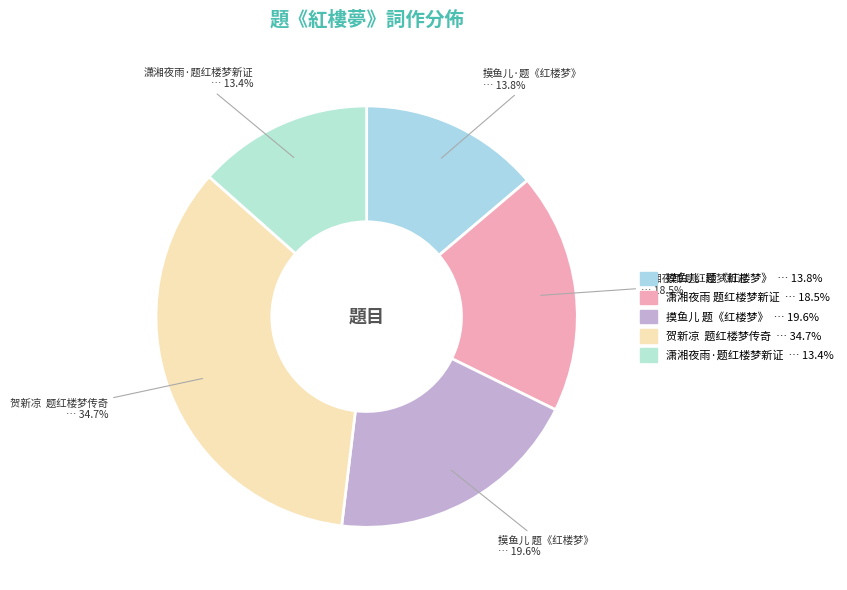

To the nearest percent, what is the average slice percentage?

20%